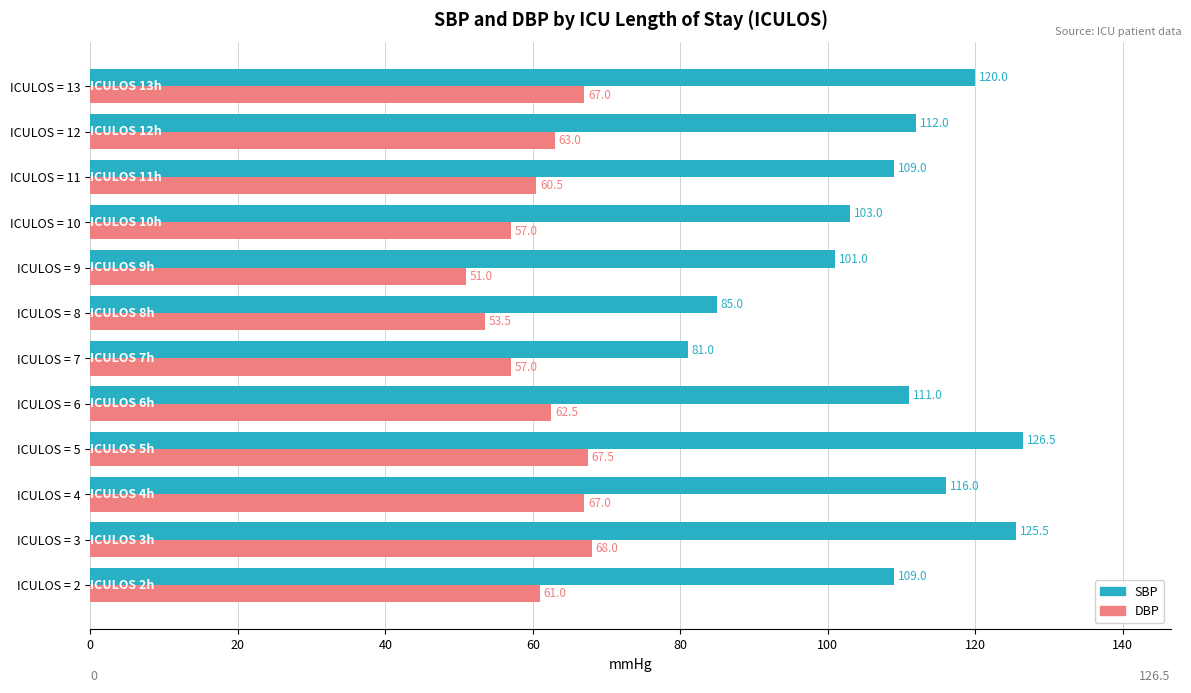

At which category is the sum across all series the highest?

ICULOS = 5